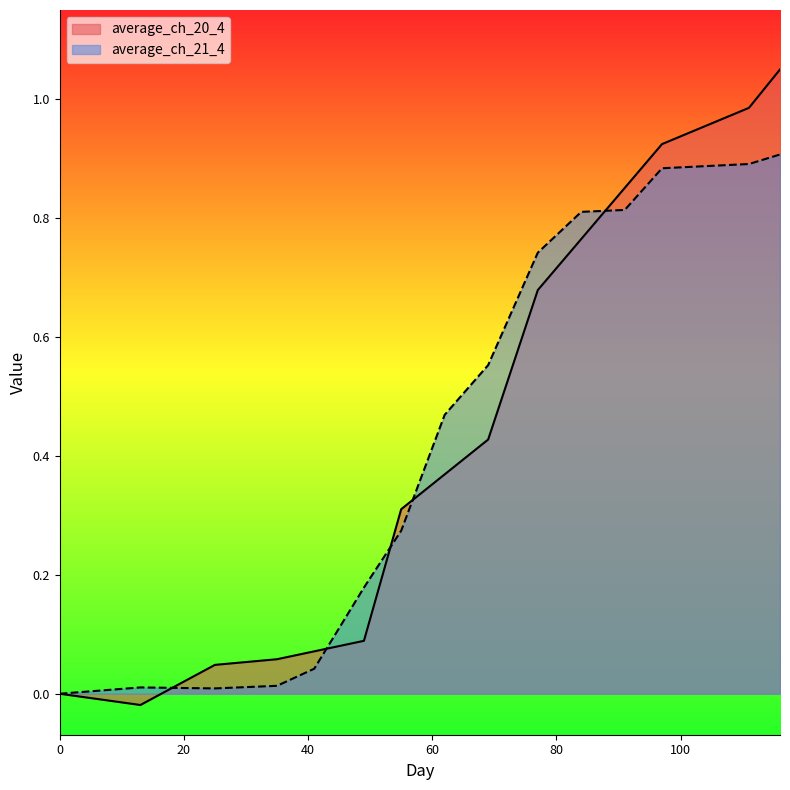

Between which two adjacent categories do average_ch_21_4 and average_ch_20_4 first intersect?

13 and 25